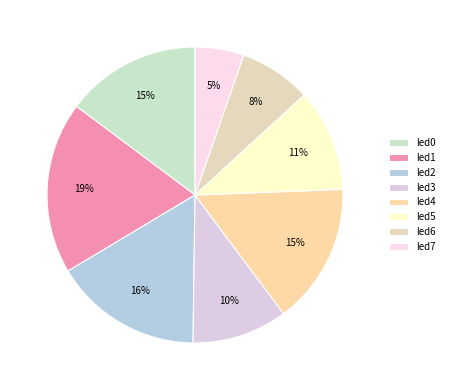

To the nearest percent, what is the combined percentage of led4 and led3?

26%